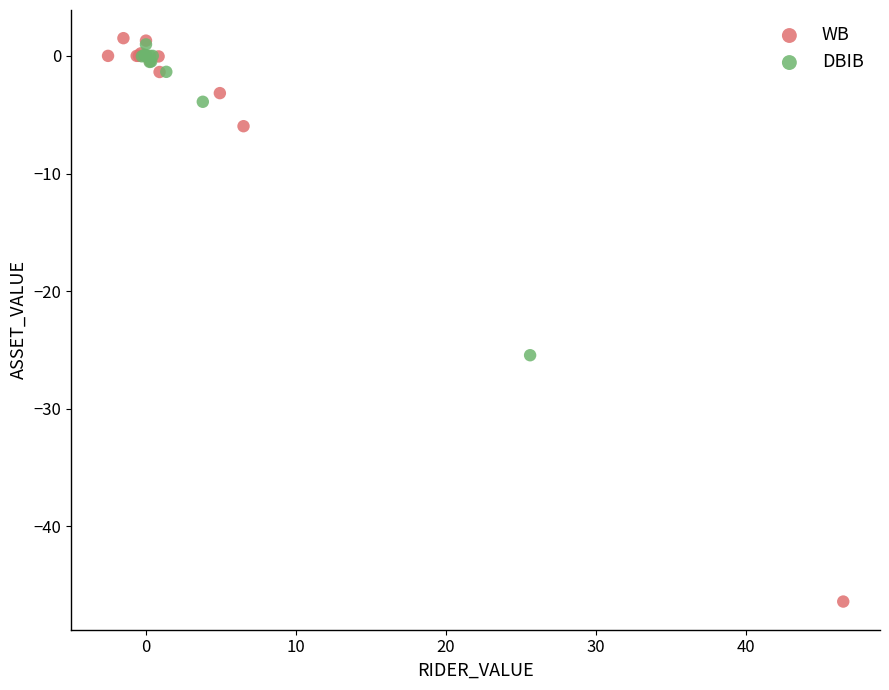

Which series contains the lowest Y value?

WB